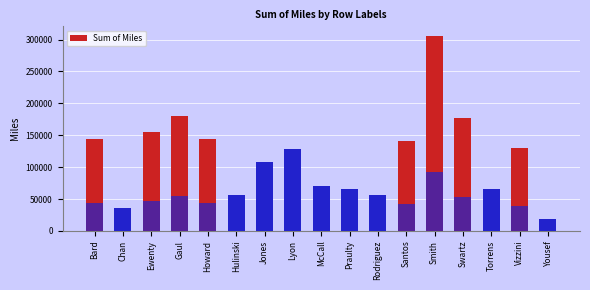

What is the value of the 11th bar from the left?

56187.5